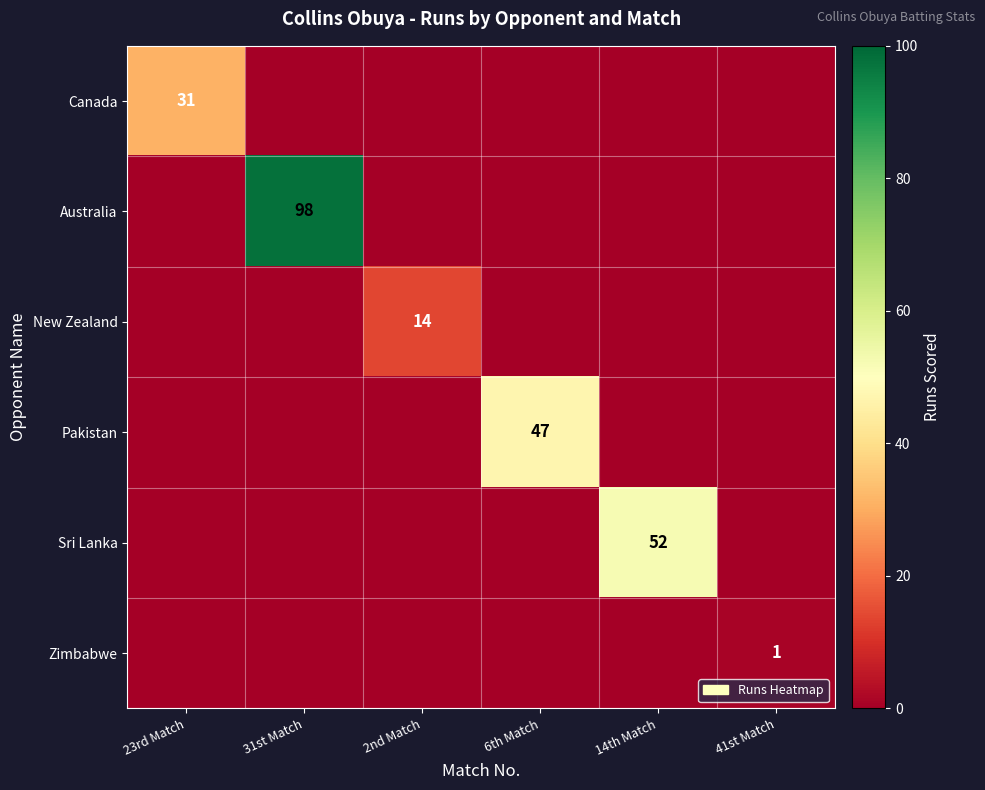

The Zimbabwe series shows 2 at 41st Match. True or false?

False